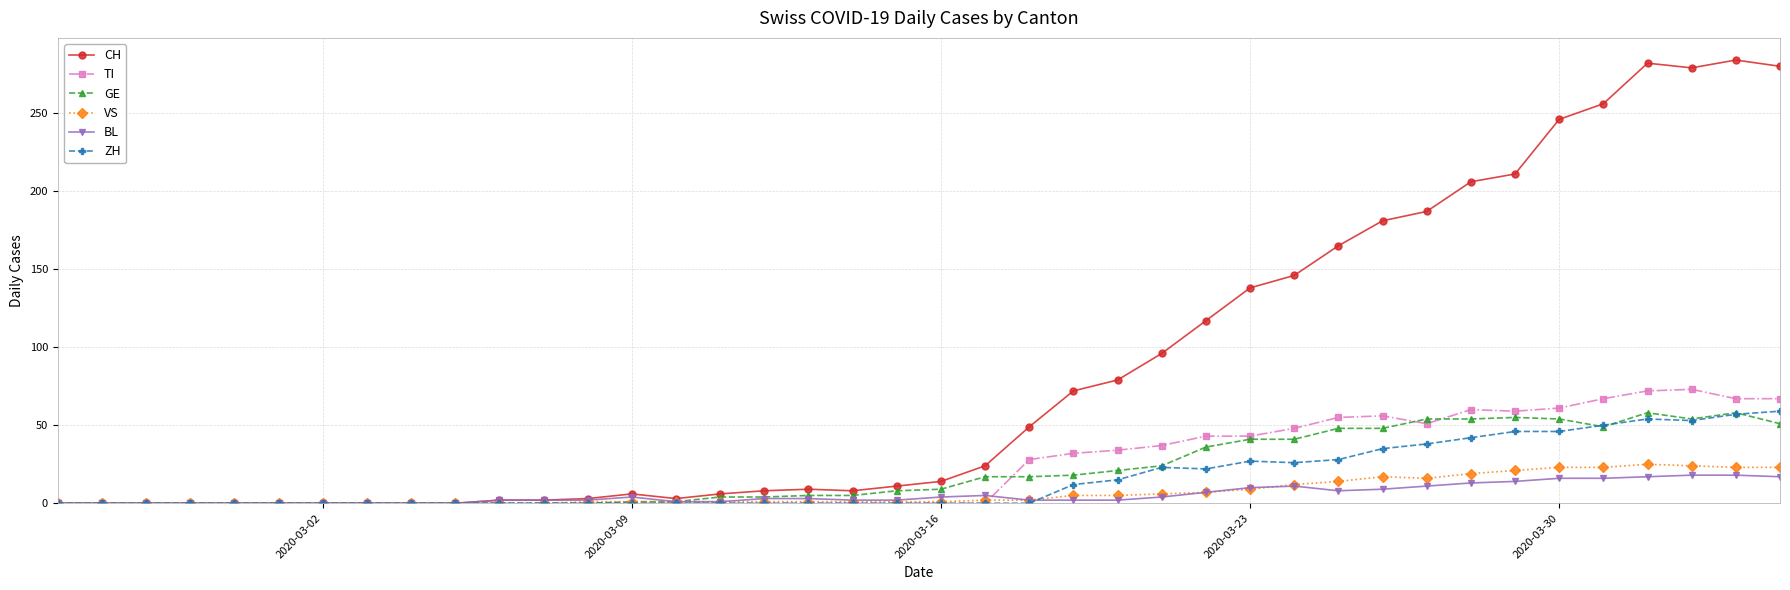

True or false: GE has more than 1 interior local peaks.

True